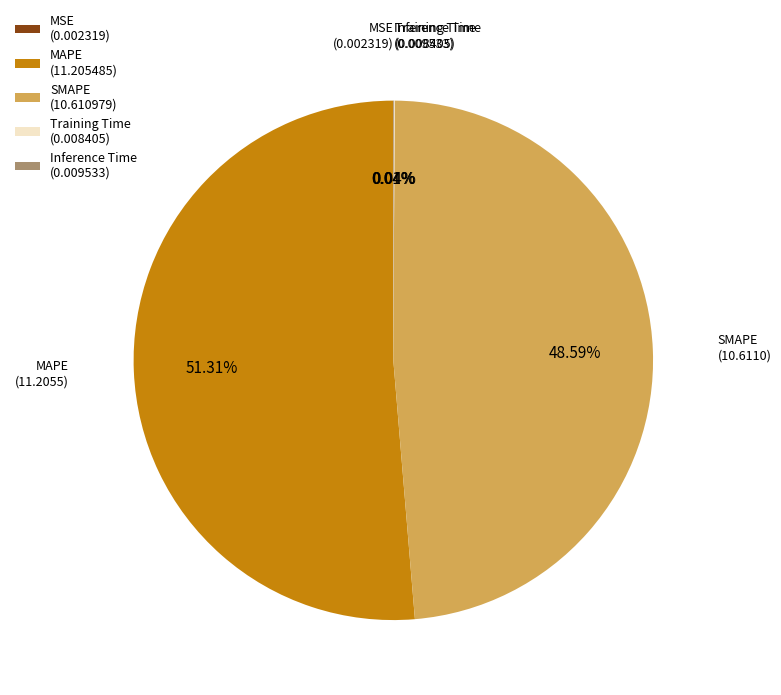

True or false: SMAPE accounts for 41% of the total.

False